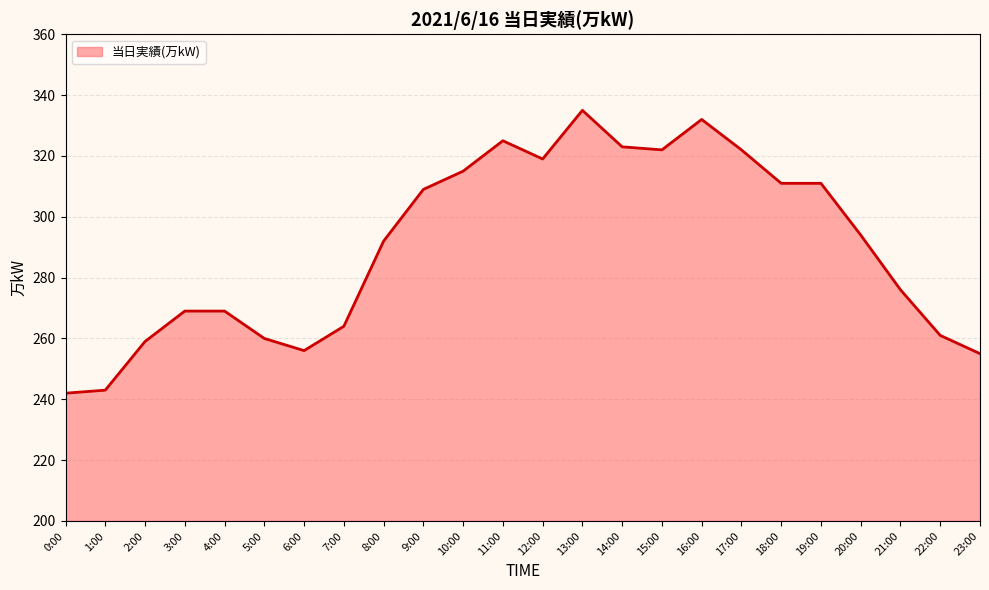

How many lines are shown in the chart?

1